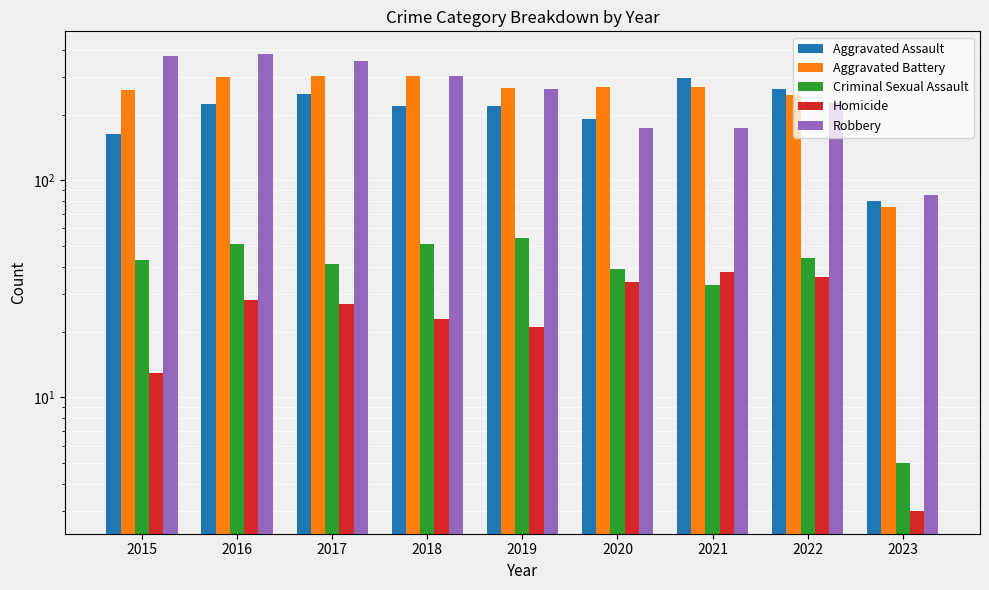

Are the bars horizontal?

No